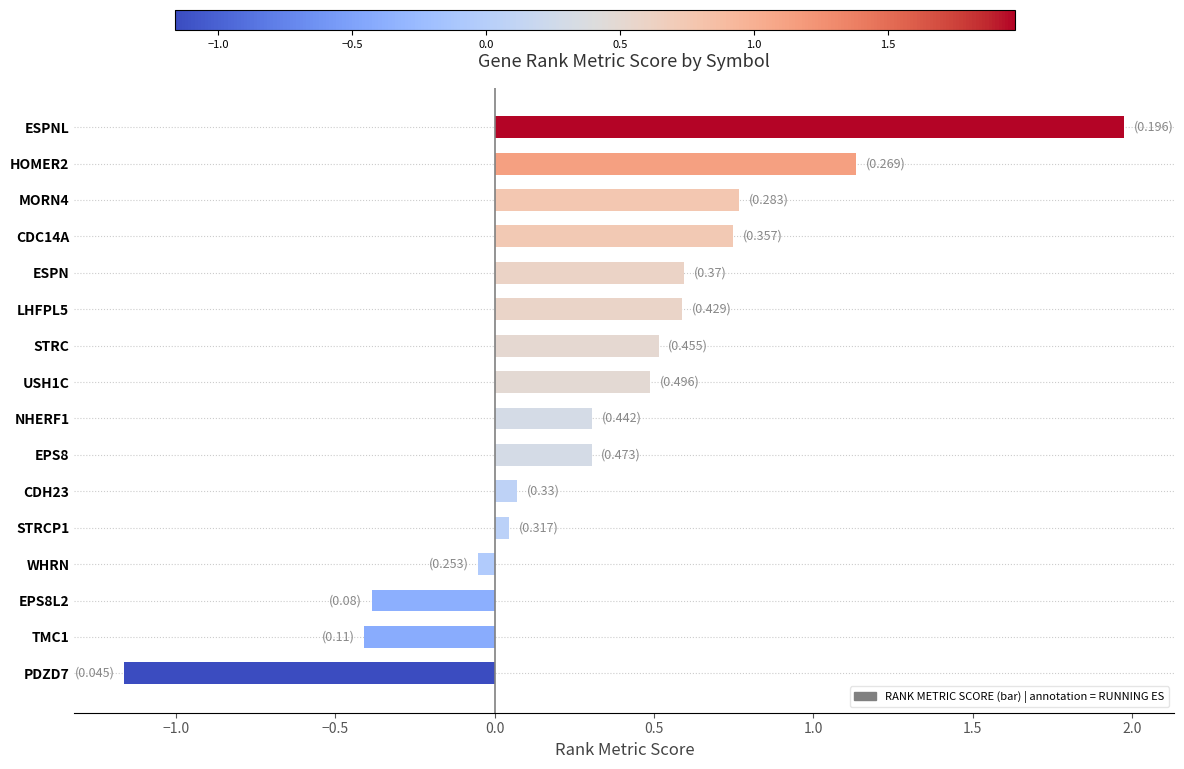

What is the difference between the second highest and second lowest values?

1.5